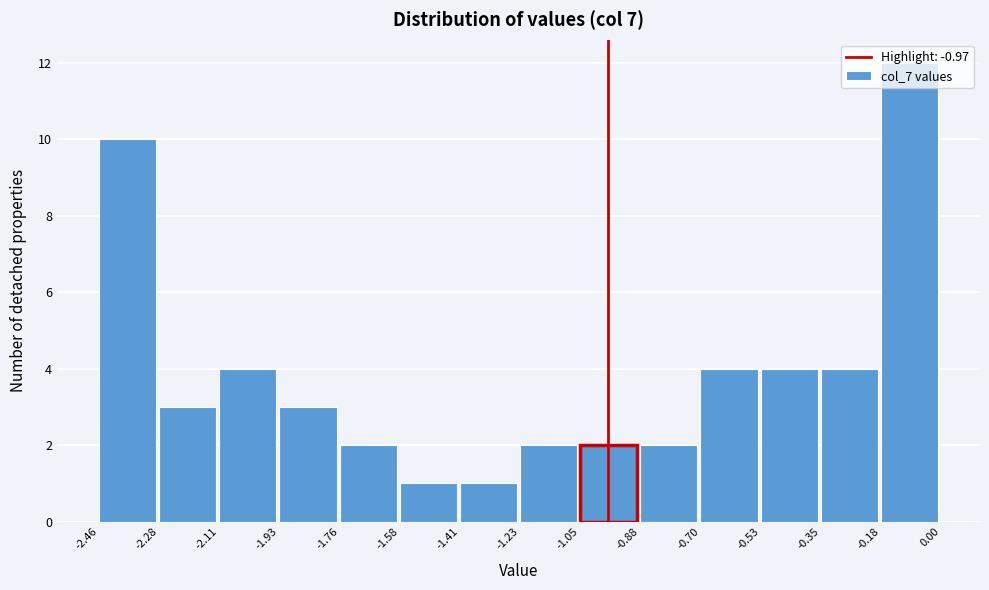

Reading left to right, transcribe this chart: for each bar, give the range it covers on the x-axis and its height. The values are not printed on the chart, so give them approximately, as read against the axis.

-2.46 to -2.28: 10
-2.28 to -2.11: 3
-2.11 to -1.93: 4
-1.93 to -1.76: 3
-1.76 to -1.58: 2
-1.58 to -1.41: 1
-1.41 to -1.23: 1
-1.23 to -1.05: 2
-1.05 to -0.88: 2
-0.88 to -0.70: 2
-0.70 to -0.53: 4
-0.53 to -0.35: 4
-0.35 to -0.18: 4
-0.18 to 0.00: 12